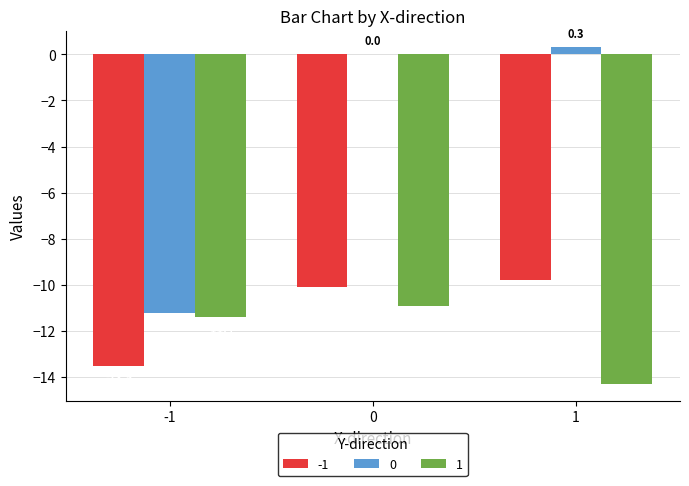

How many distinct data groups are displayed?

3